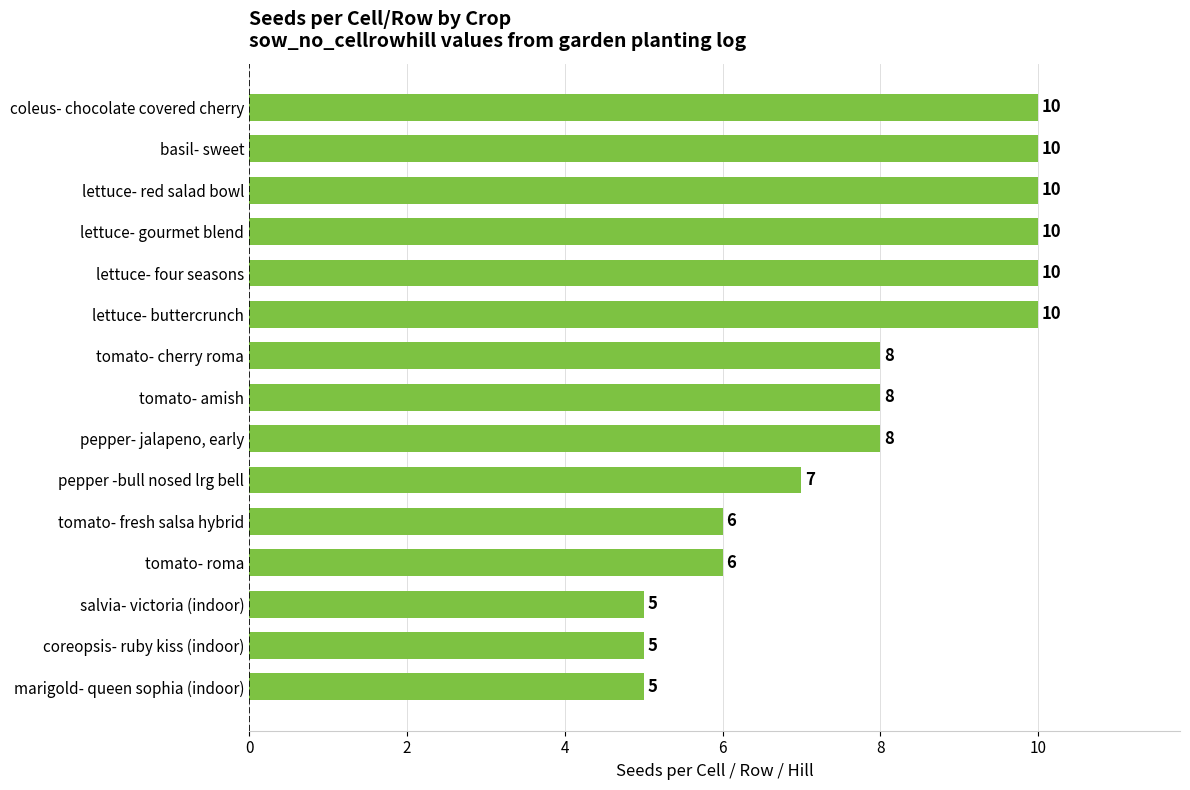

Between tomato- amish and lettuce- four seasons, which is larger?

lettuce- four seasons